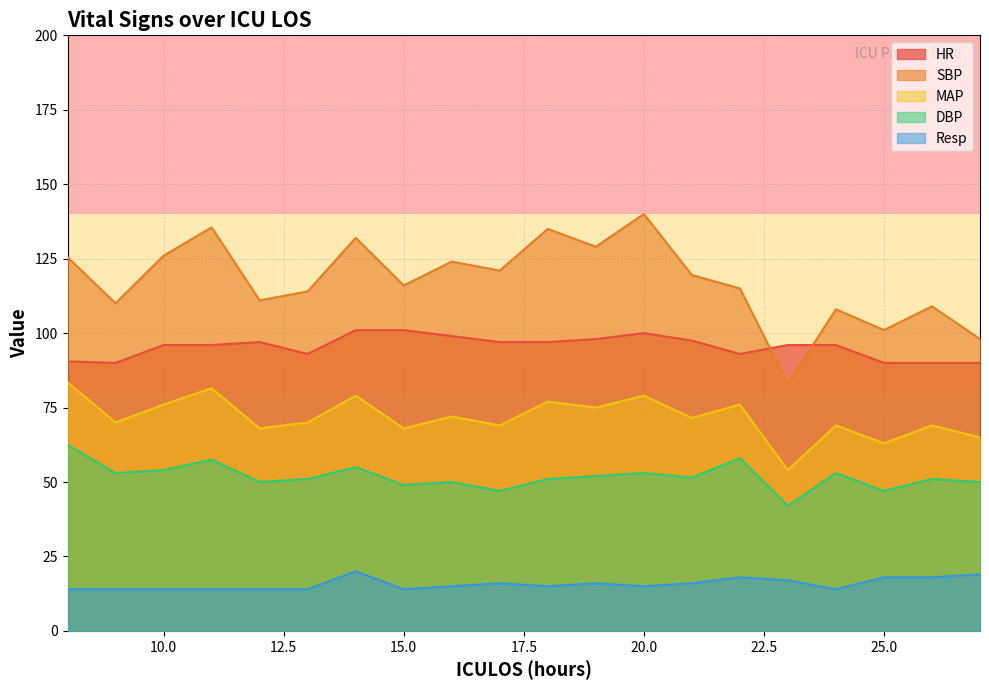

True or false: SBP and Resp intersect in this chart.

False